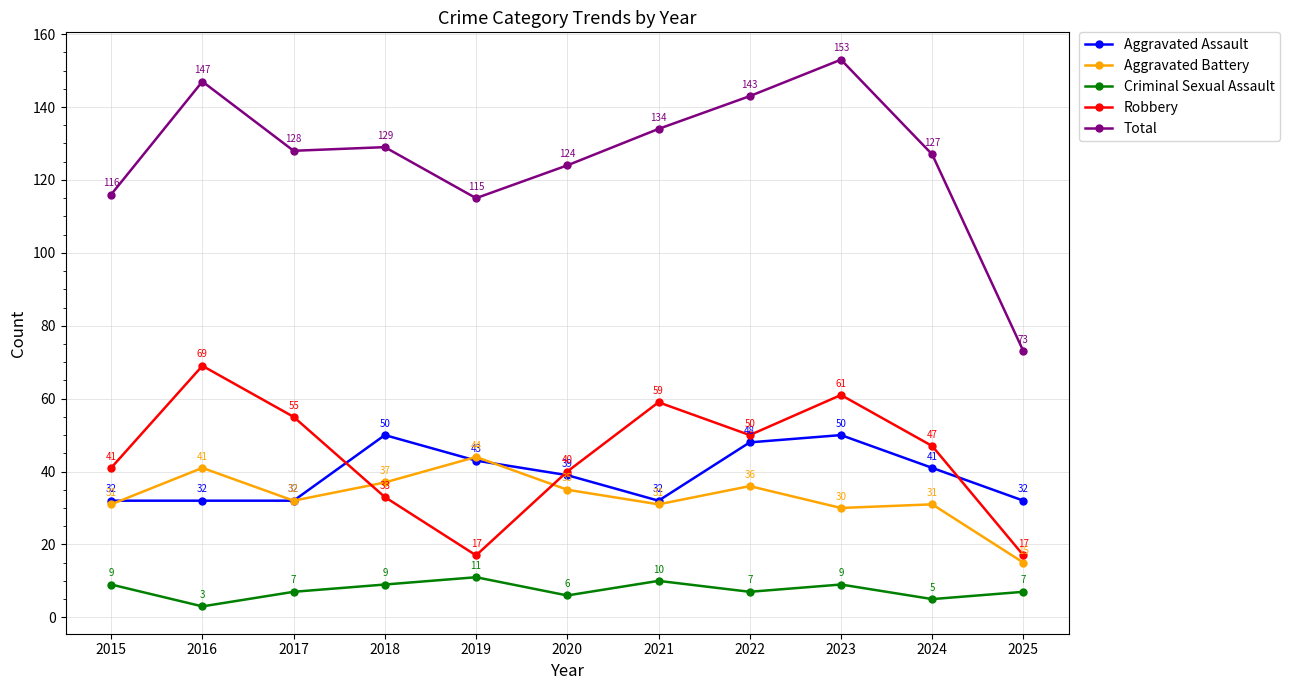

Where does the Criminal Sexual Assault series first go above 7?

2015